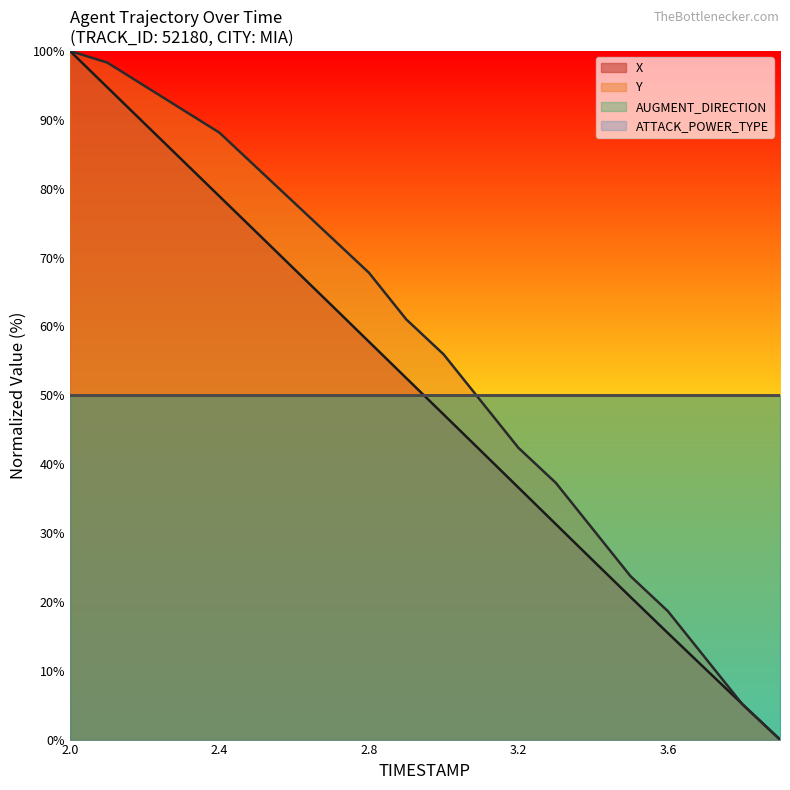

True or false: Y and X intersect in this chart.

True